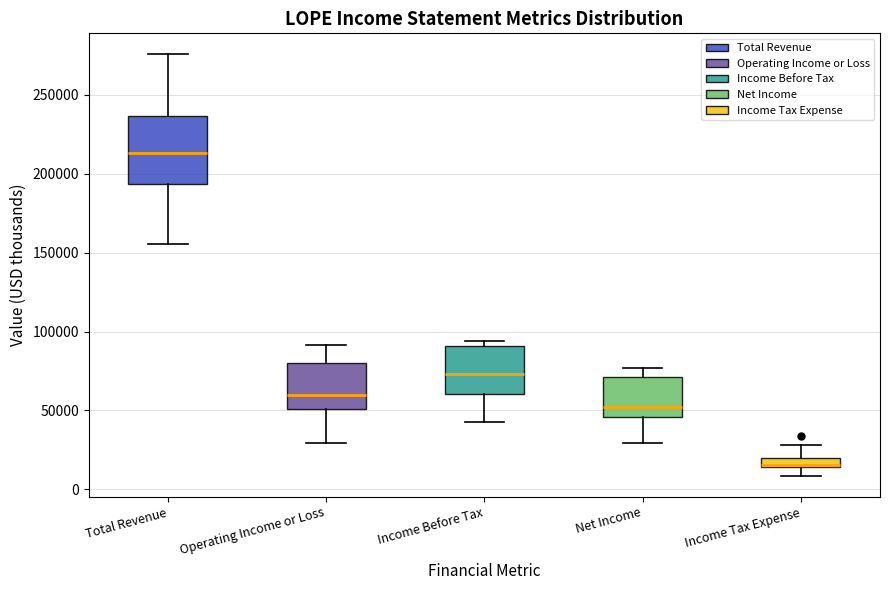

Where does the median line of the box for Income Before Tax sit on the y-axis? The values are not printed on the chart, so give them approximately, as read against the axis.

75000